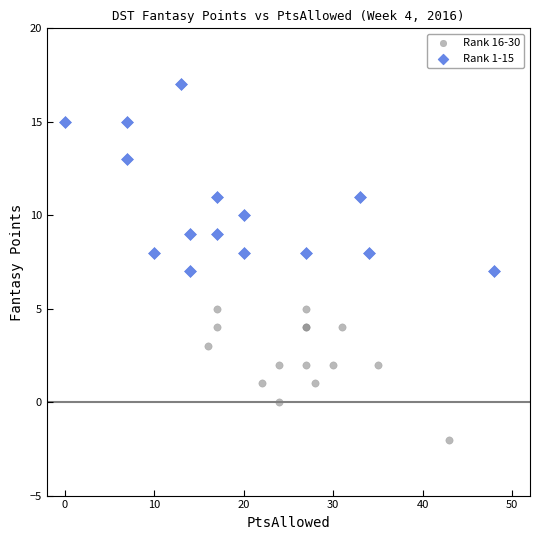

Which series contains the lowest Y value?

Rank 16-30